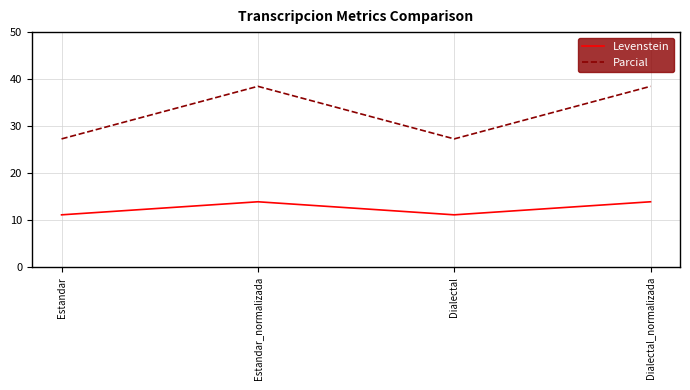

What is the lowest value of the Levenstein series?

11.1